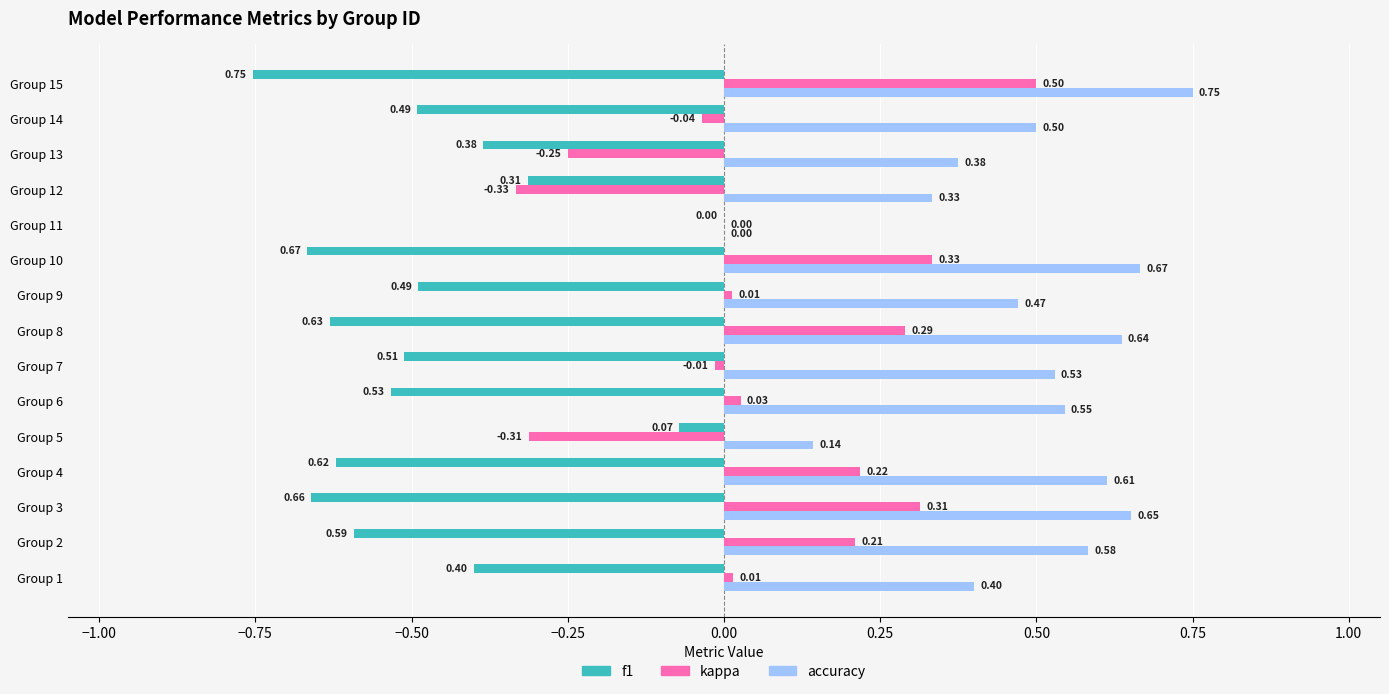

Which series changed the most between Group 5 and Group 14?

f1